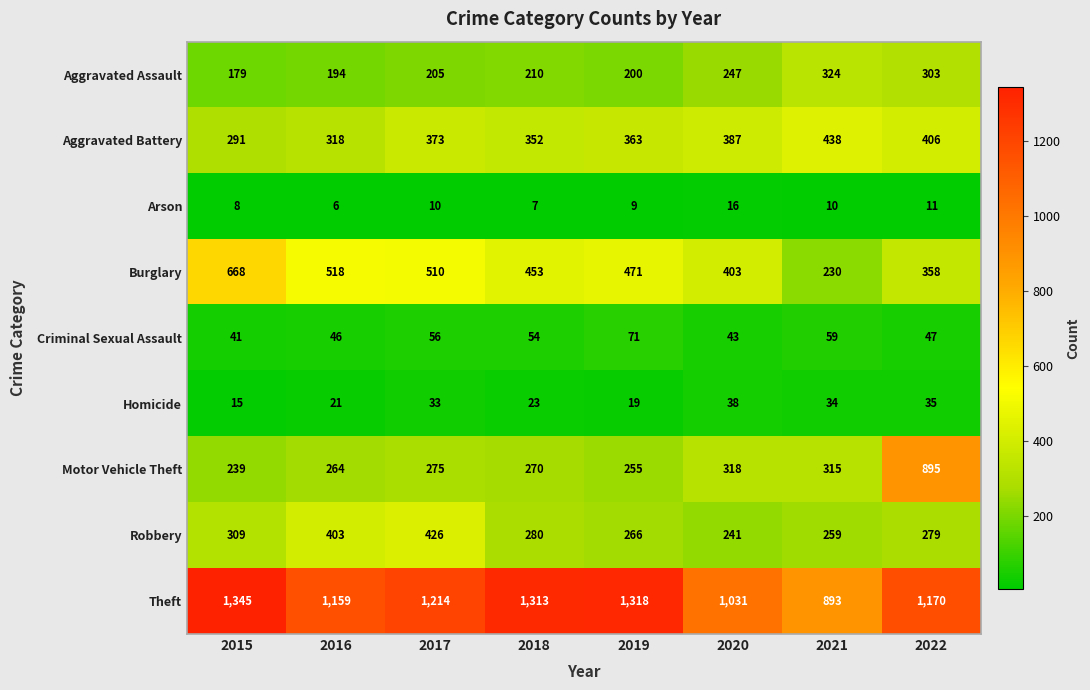

What value does the Aggravated Assault series have at 2015, to the nearest 5?

180